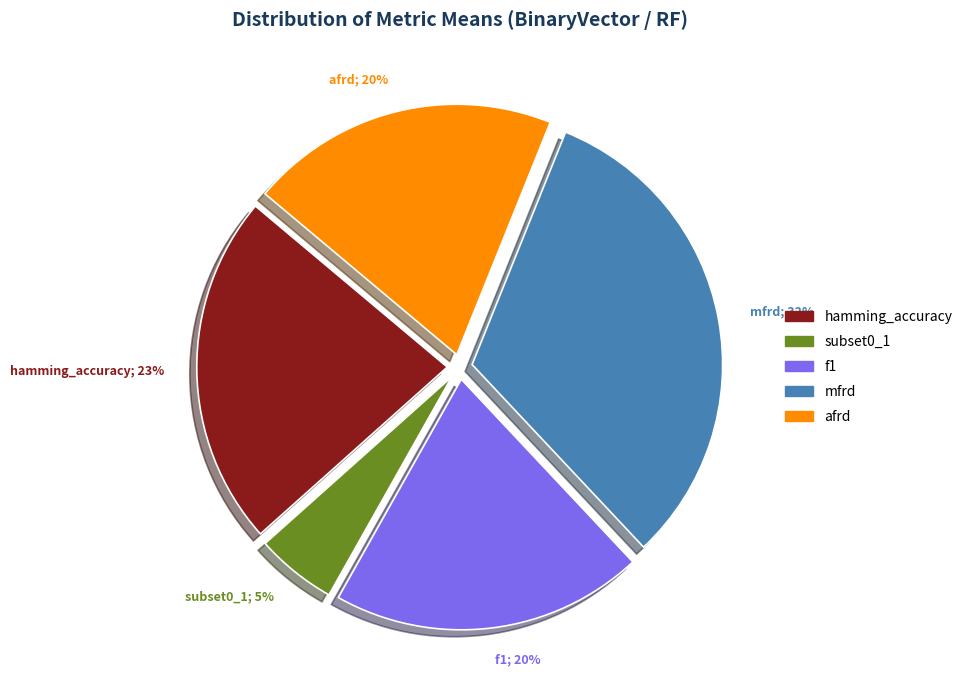

What percentage is the mfrd slice, to the nearest percent?

32%